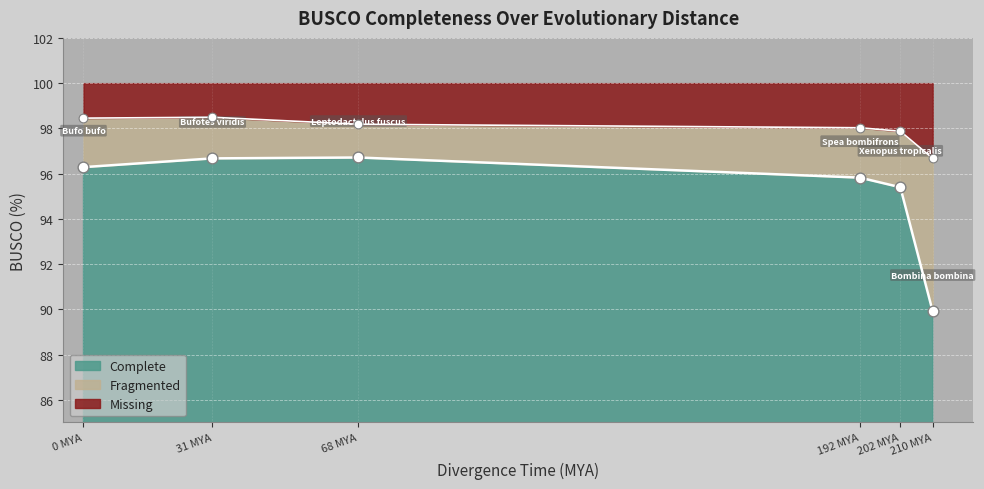

Which series reaches the maximum Y coordinate?

Missing